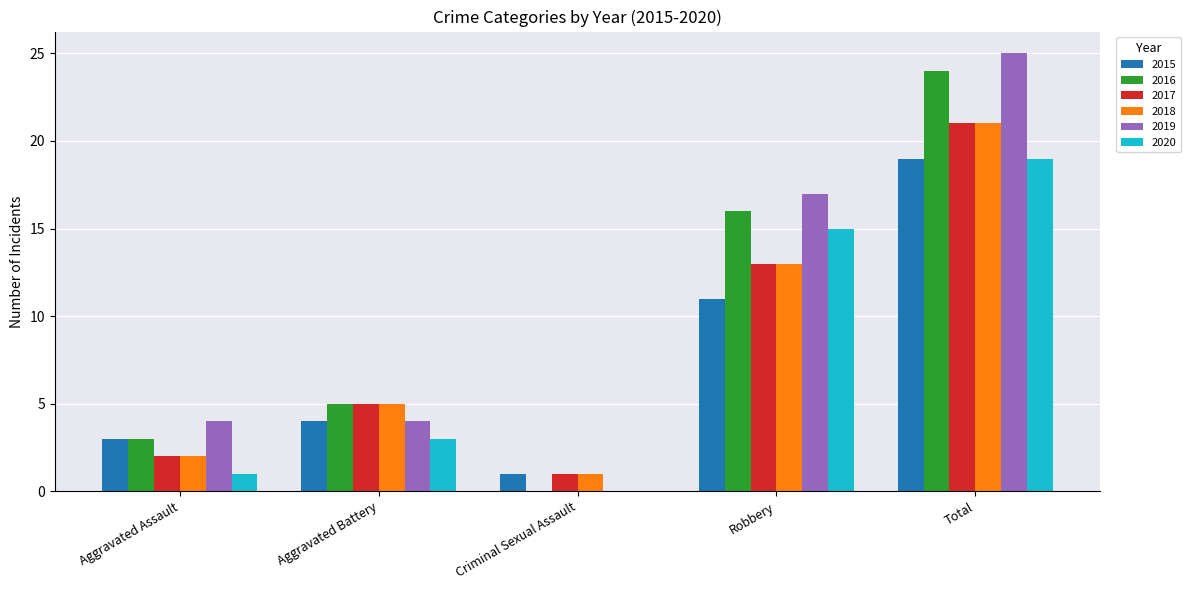

Reading left to right, what are all the values shown in this chart?

2015: Aggravated Assault=3	Aggravated Battery=4	Criminal Sexual Assault=1	Robbery=11	Total=19
2016: Aggravated Assault=3	Aggravated Battery=5	Criminal Sexual Assault=0	Robbery=16	Total=24
2017: Aggravated Assault=2	Aggravated Battery=5	Criminal Sexual Assault=1	Robbery=13	Total=21
2018: Aggravated Assault=2	Aggravated Battery=5	Criminal Sexual Assault=1	Robbery=13	Total=21
2019: Aggravated Assault=4	Aggravated Battery=4	Criminal Sexual Assault=0	Robbery=17	Total=25
2020: Aggravated Assault=1	Aggravated Battery=3	Criminal Sexual Assault=0	Robbery=15	Total=19